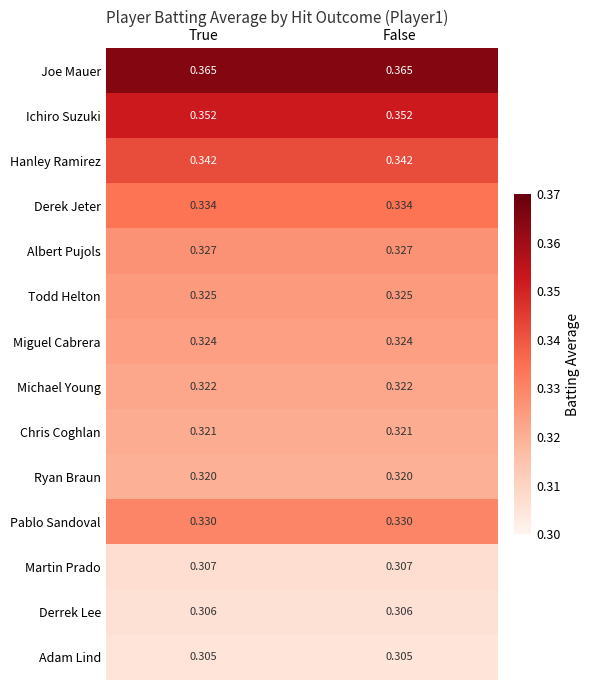

Count the number of categories in the chart.

2